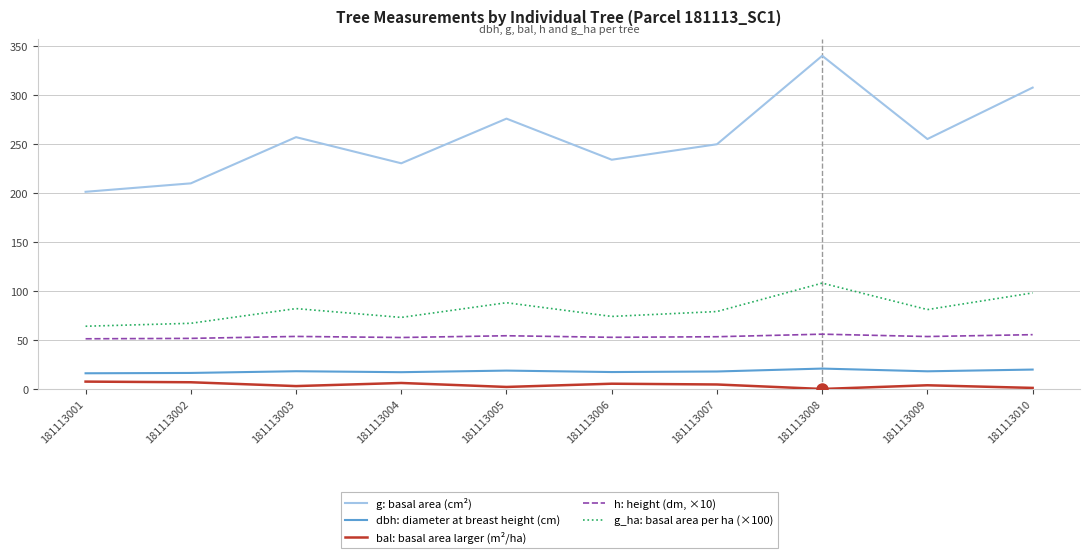

What is the difference between the bal: basal area larger (m²/ha) values at 181113008 and 181113002?

6.8